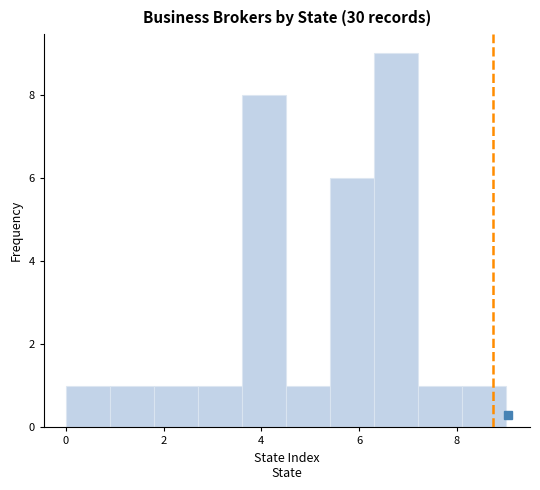

What is the height of the bar covering 0.9 to 1.8 on the x-axis? Neither the bar edges nor the heights are printed on the chart, so give them approximately, as read against the axes.

1